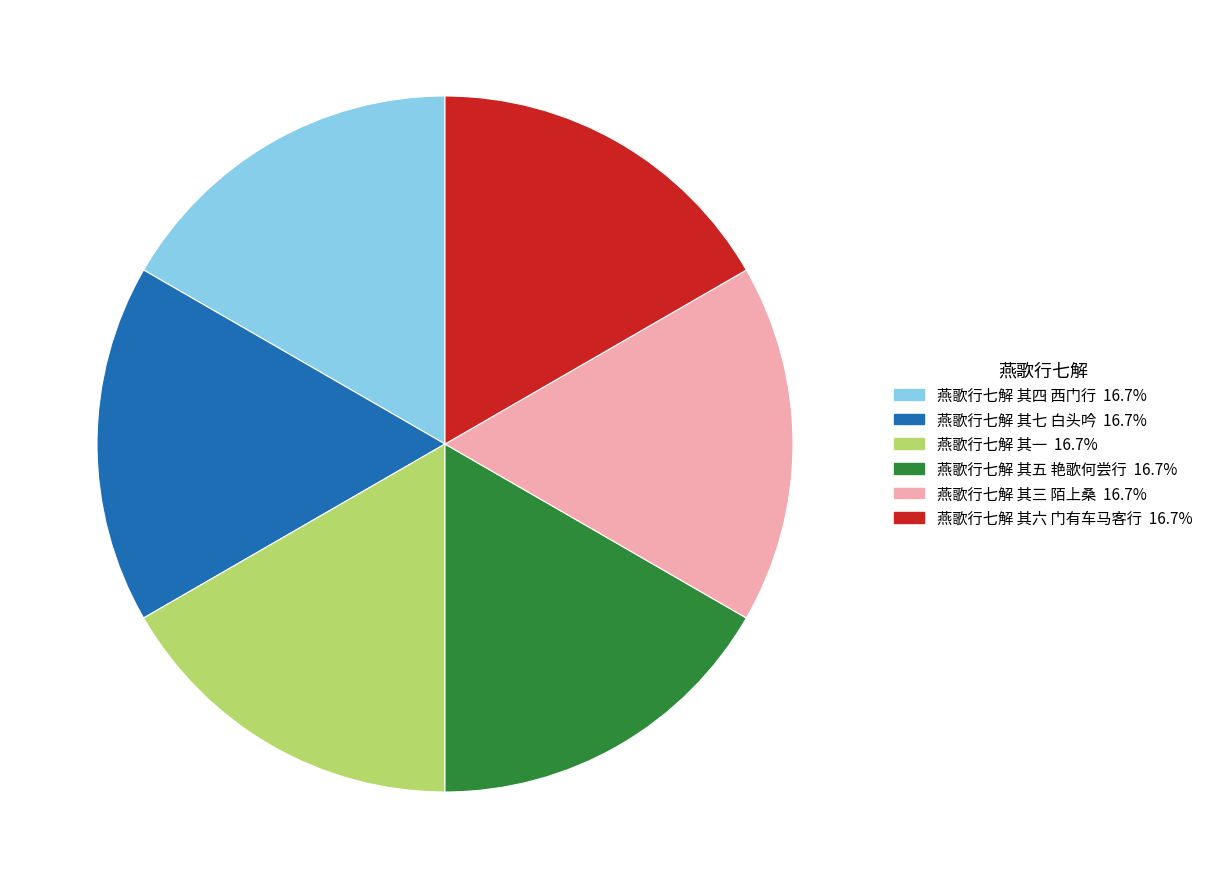

Does 燕歌行七解 其七 白头吟 represent more than half of the total?

No